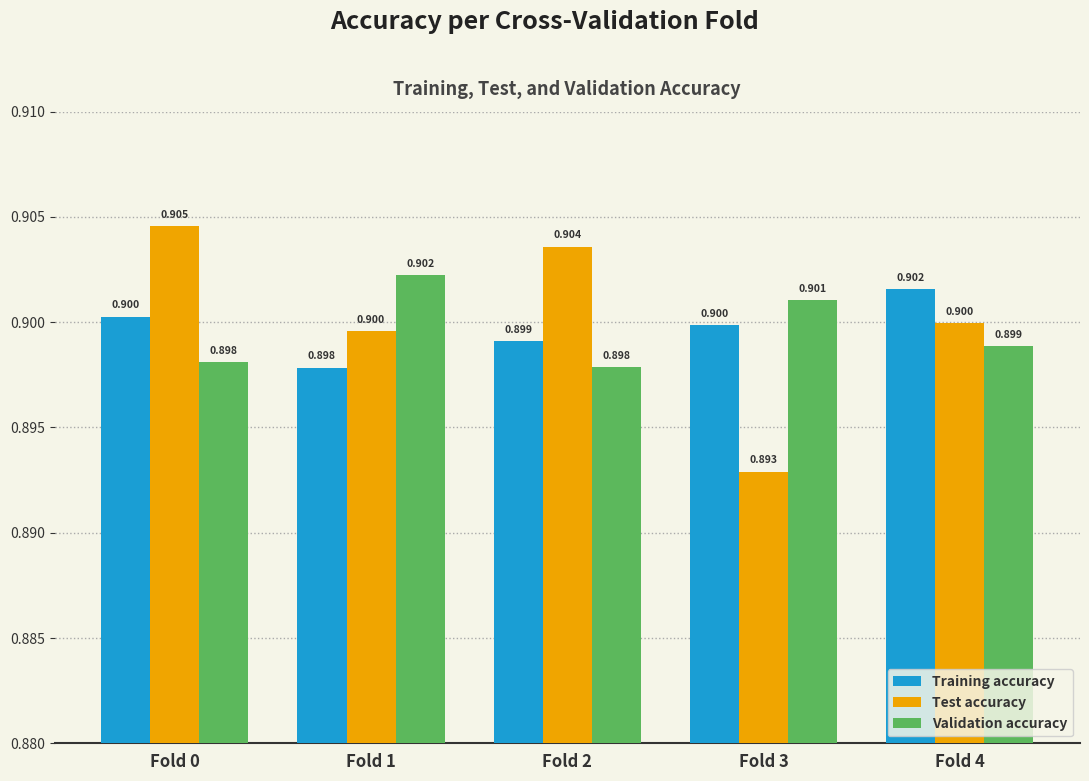

At which category is the sum across all series the highest?

Fold 0